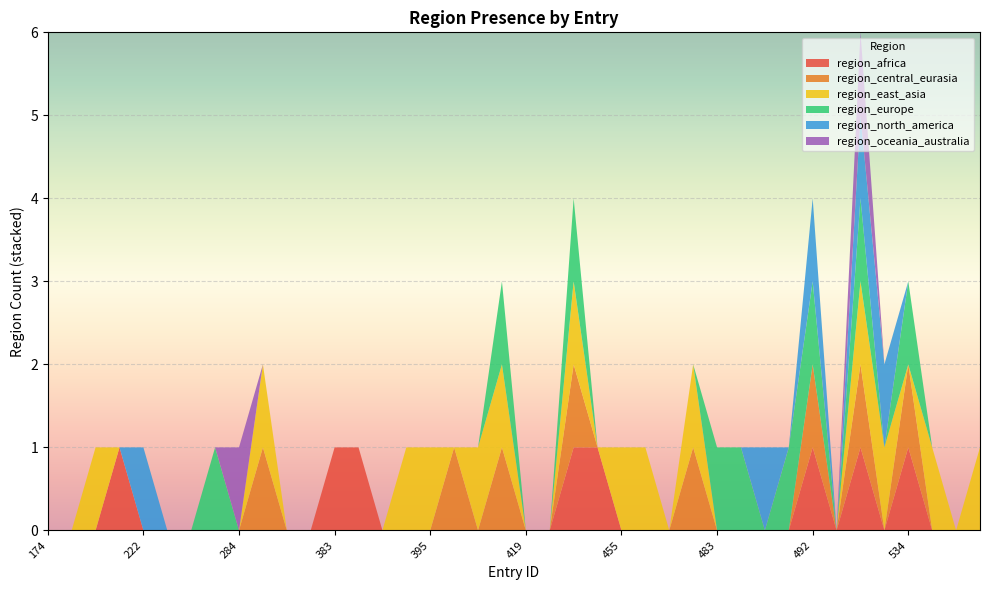

Reading right to left, what are all the values shown in this chart?

region_africa: 564=0	563=0	562=0	534=1	526=0	525=1	520=0	492=1	490=0	486=0	484=0	483=0	478=0	476=0	472=0	455=0	442=1	424=1	420=0	419=0	416=0	415=0	400=0	395=0	392=0	390=0	389=1	383=1	381=0	358=0	294=0	284=0	263=0	230=0	227=0	222=0	211=1	200=0	190=0	174=0
region_central_eurasia: 564=0	563=0	562=0	534=1	526=0	525=1	520=0	492=1	490=0	486=0	484=0	483=0	478=1	476=0	472=0	455=0	442=0	424=1	420=0	419=0	416=1	415=0	400=1	395=0	392=0	390=0	389=0	383=0	381=0	358=0	294=1	284=0	263=0	230=0	227=0	222=0	211=0	200=0	190=0	174=0
region_east_asia: 564=1	563=0	562=1	534=0	526=1	525=1	520=0	492=0	490=0	486=0	484=0	483=0	478=1	476=0	472=1	455=1	442=0	424=1	420=0	419=0	416=1	415=1	400=0	395=1	392=1	390=0	389=0	383=0	381=0	358=0	294=1	284=0	263=0	230=0	227=0	222=0	211=0	200=1	190=0	174=0
region_europe: 564=0	563=0	562=0	534=1	526=0	525=1	520=0	492=1	490=1	486=0	484=1	483=1	478=0	476=0	472=0	455=0	442=0	424=1	420=0	419=0	416=1	415=0	400=0	395=0	392=0	390=0	389=0	383=0	381=0	358=0	294=0	284=0	263=1	230=0	227=0	222=0	211=0	200=0	190=0	174=0
region_north_america: 564=0	563=0	562=0	534=0	526=1	525=1	520=0	492=1	490=0	486=1	484=0	483=0	478=0	476=0	472=0	455=0	442=0	424=0	420=0	419=0	416=0	415=0	400=0	395=0	392=0	390=0	389=0	383=0	381=0	358=0	294=0	284=0	263=0	230=0	227=0	222=1	211=0	200=0	190=0	174=0
region_oceania_australia: 564=0	563=0	562=0	534=0	526=0	525=1	520=0	492=0	490=0	486=0	484=0	483=0	478=0	476=0	472=0	455=0	442=0	424=0	420=0	419=0	416=0	415=0	400=0	395=0	392=0	390=0	389=0	383=0	381=0	358=0	294=0	284=1	263=0	230=0	227=0	222=0	211=0	200=0	190=0	174=0